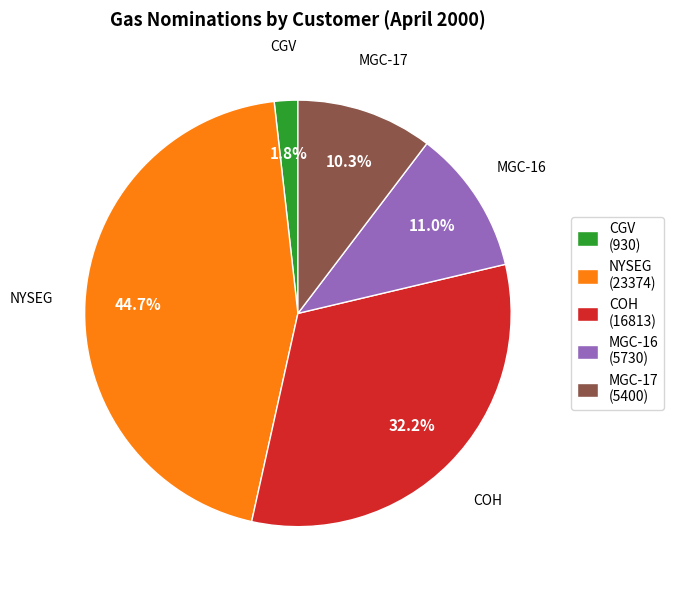

Combined, what portion of the pie is NYSEG (23374) and CGV (930)?

46.5%